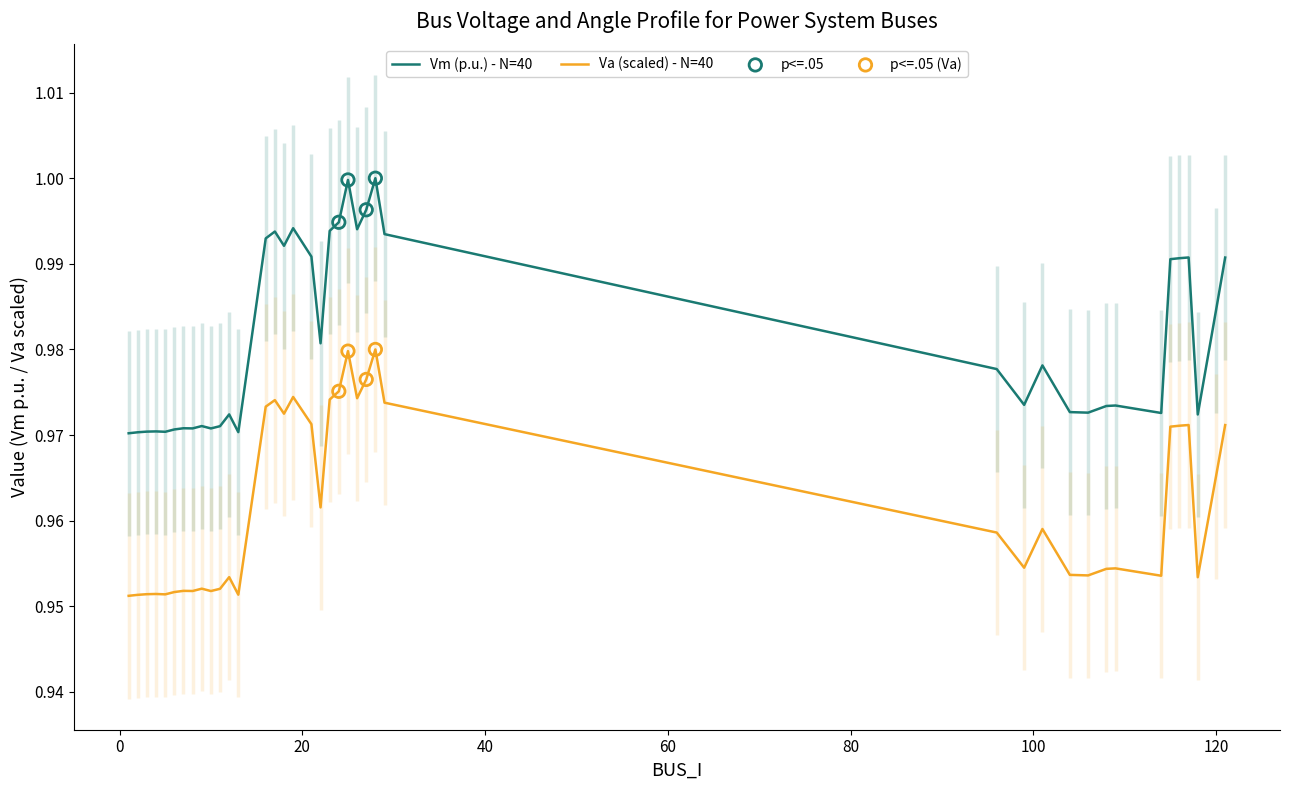

At how many categories does at least one series exceed 0?

40